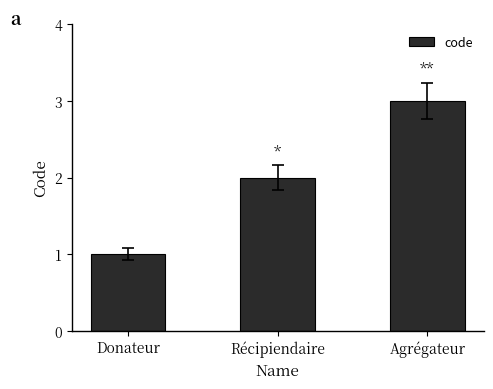

What position from the right is Récipiendaire?

2